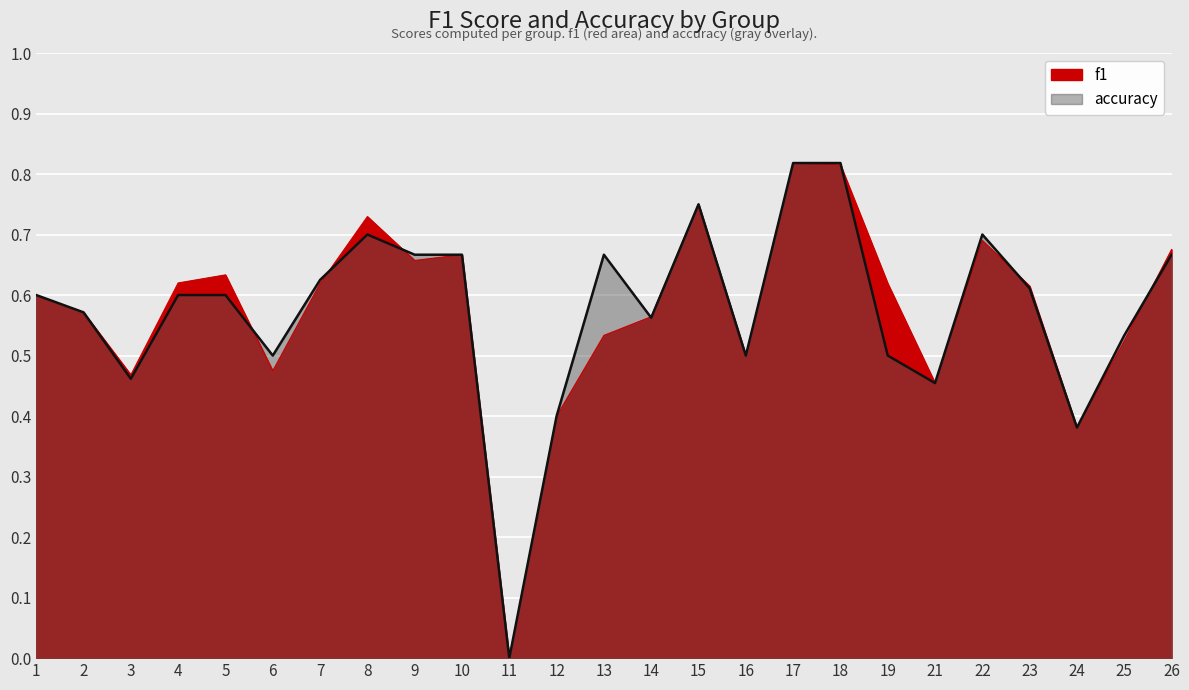

List the series in order of their overall mean, highest first.

f1, accuracy